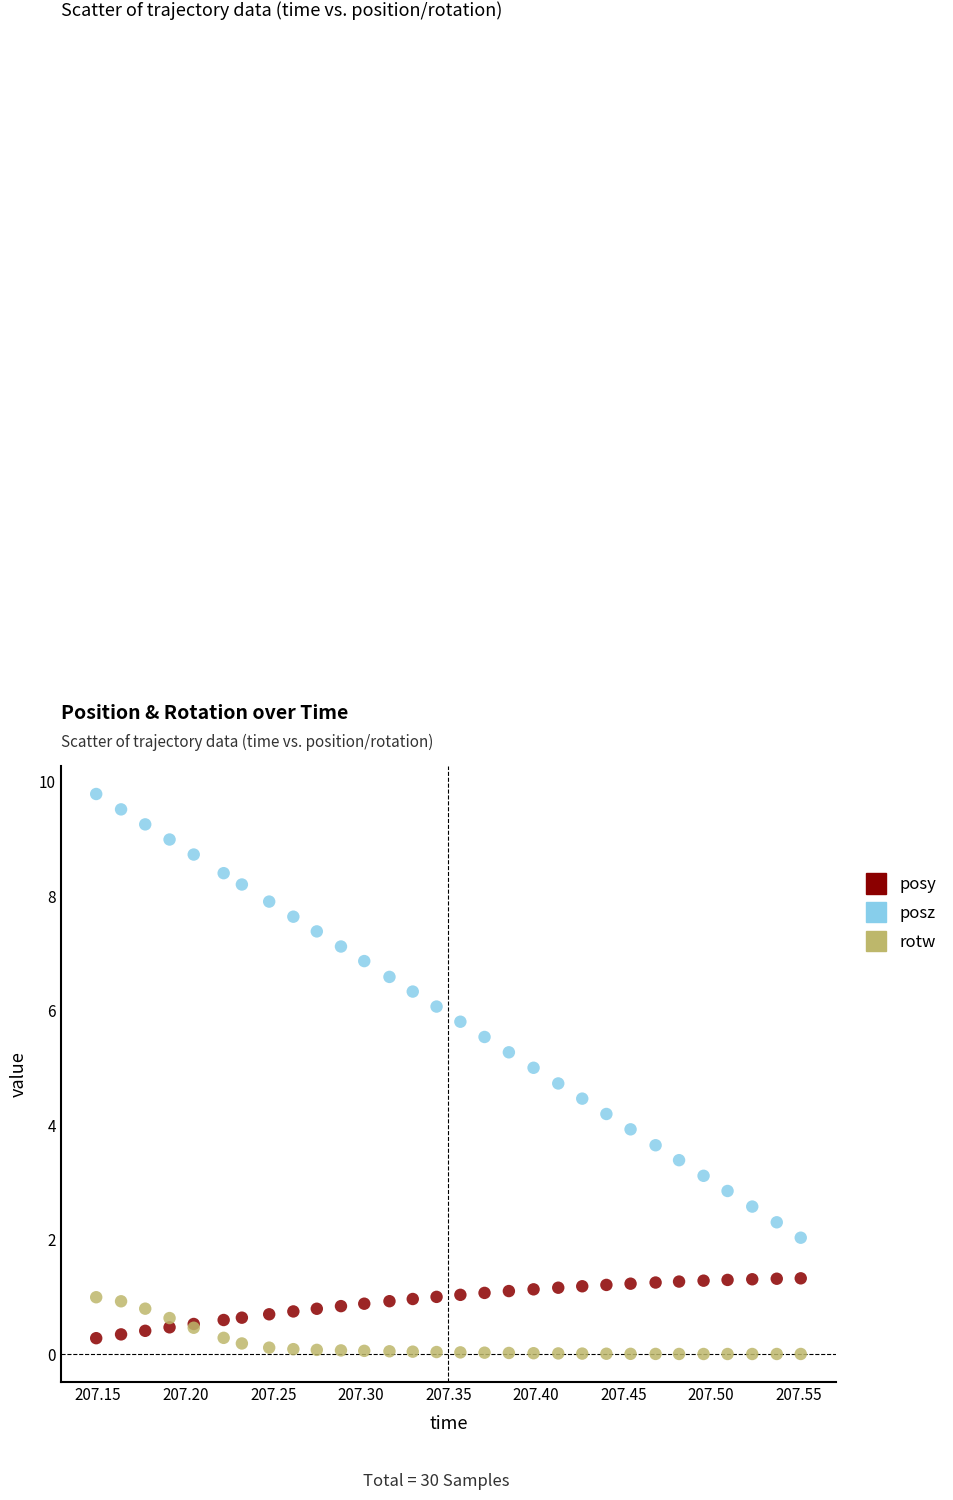

Which series has the largest Y range (max minus min)?

posz